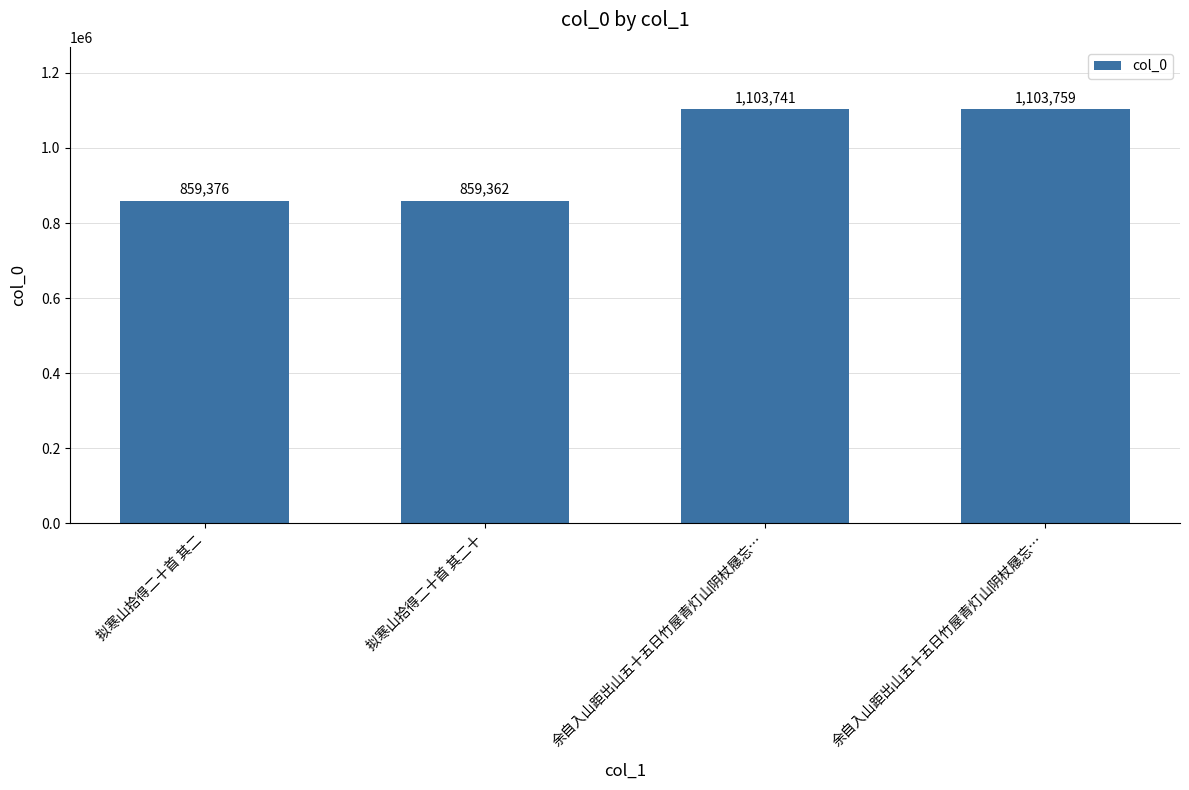

What is the label of the 3rd bar from the right?

拟寒山拾得二十首 其二十